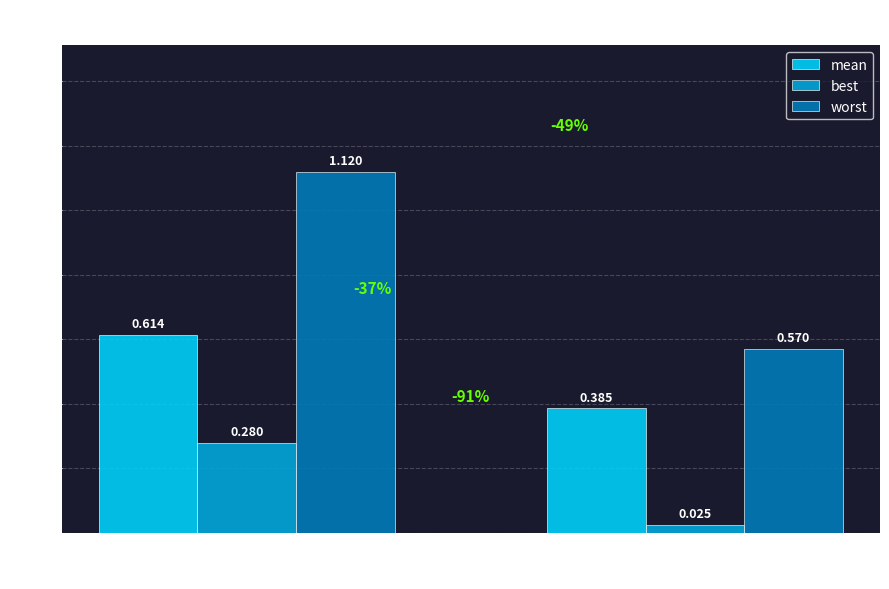

Are the bars horizontal?

No